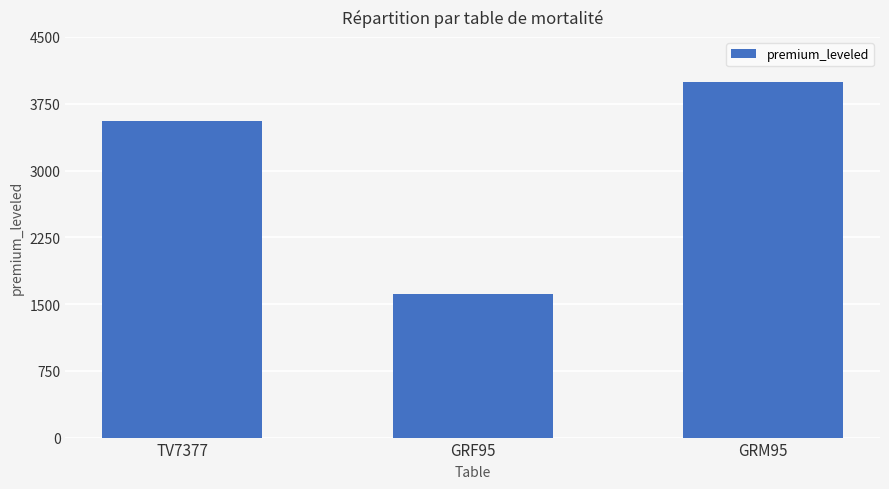

Reading left to right, transcribe all the data shown in this chart.

TV7377=3556.8	GRF95=1609.4	GRM95=3988.8